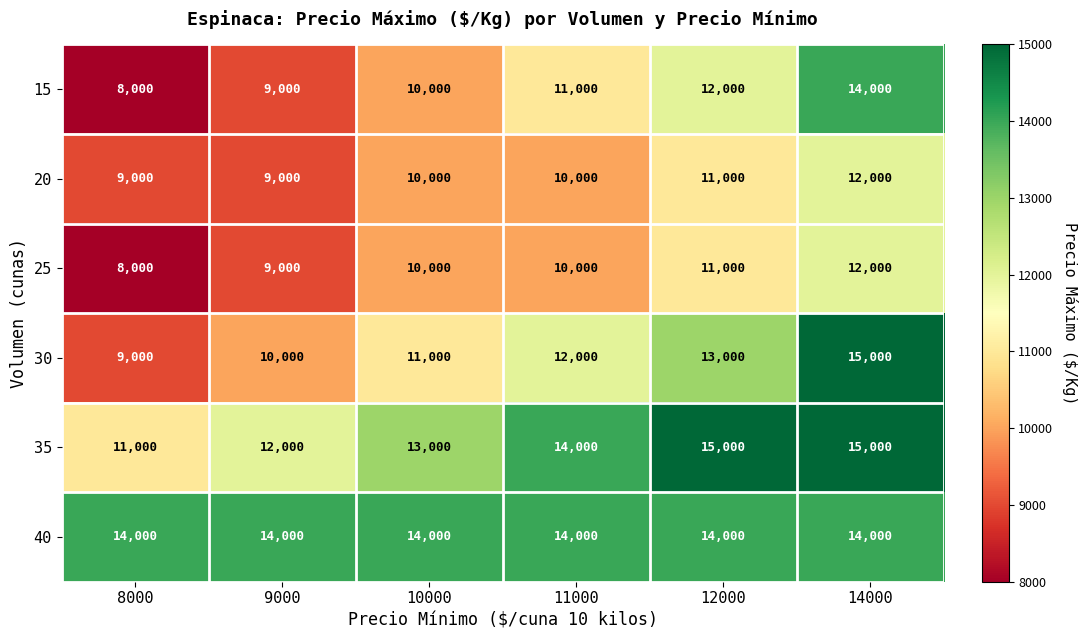

At which category does the chart reach its minimum across all series?

8000